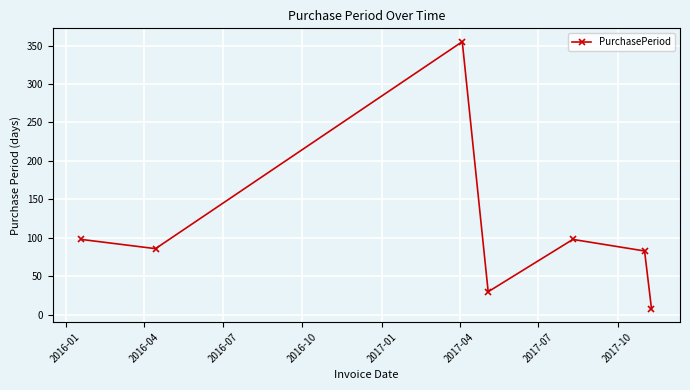

How many categories are shown in the chart?

7